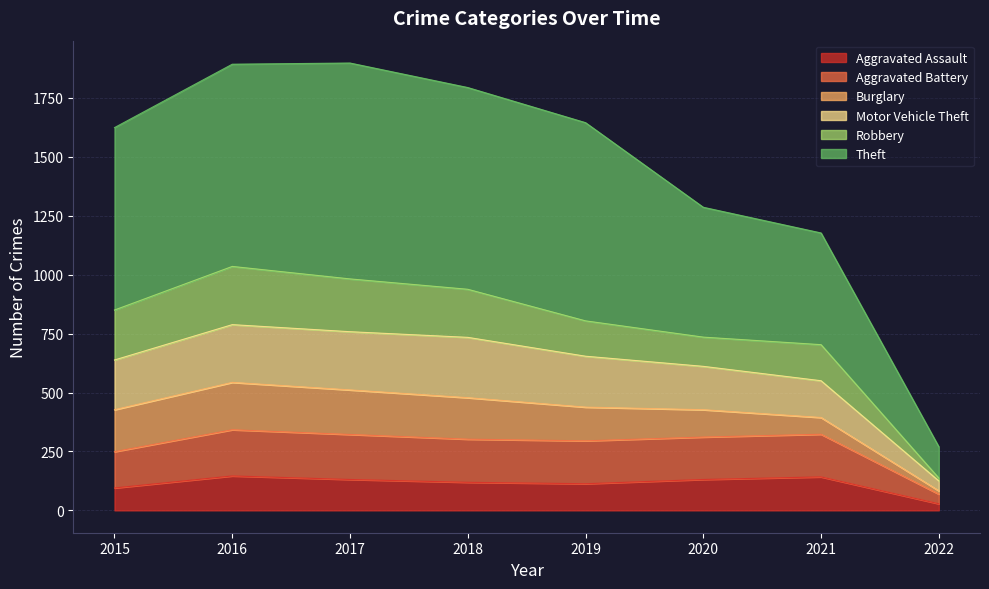

Is the value of Aggravated Assault at 2015 greater than the value of Aggravated Battery at 2016?

No